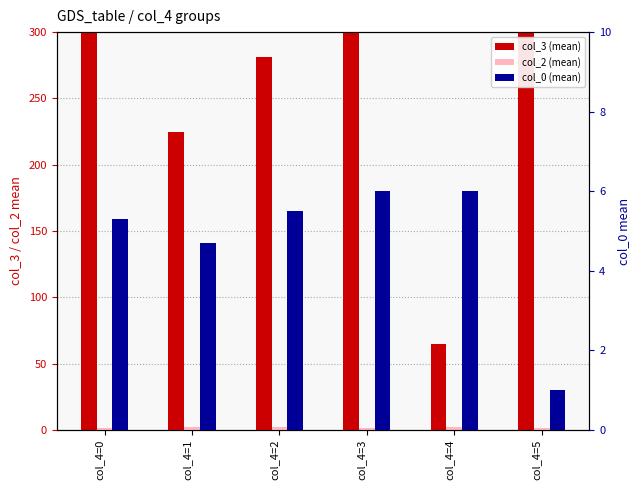

How many bars are there in total?

18